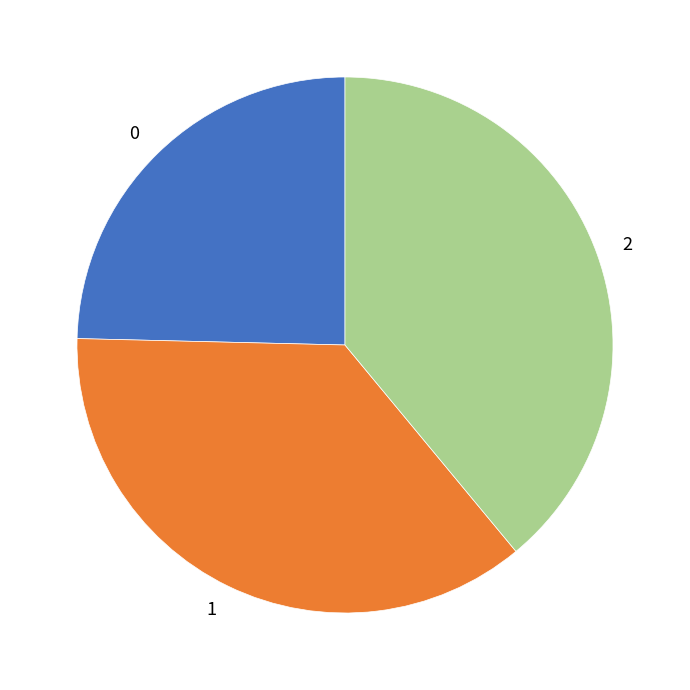

How many segments does this pie chart have?

3